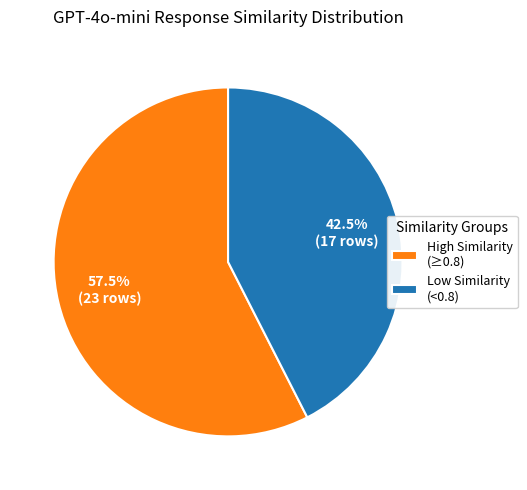

To the nearest percent, what is the average slice percentage?

50%